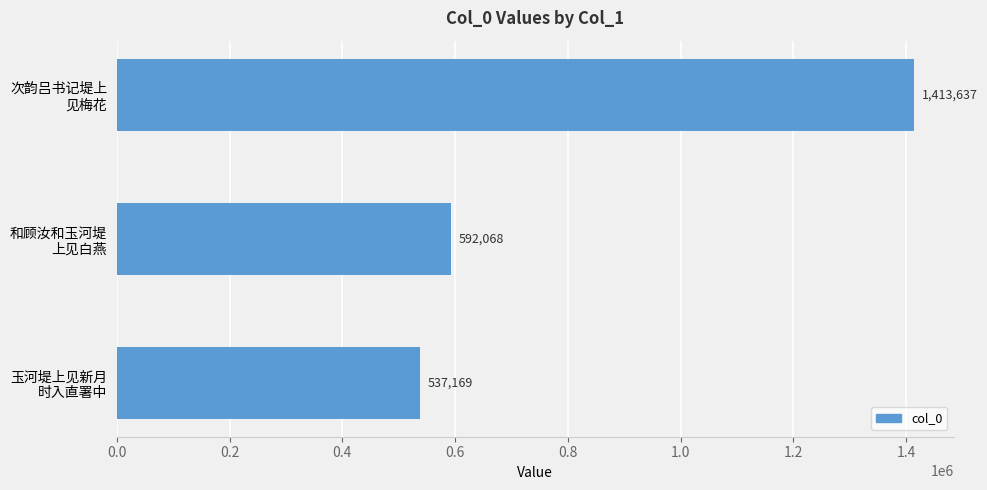

Rank the categories by value from lowest to highest.

玉河堤上见新月
时入直署中, 和顾汝和玉河堤
上见白燕, 次韵吕书记堤上
见梅花